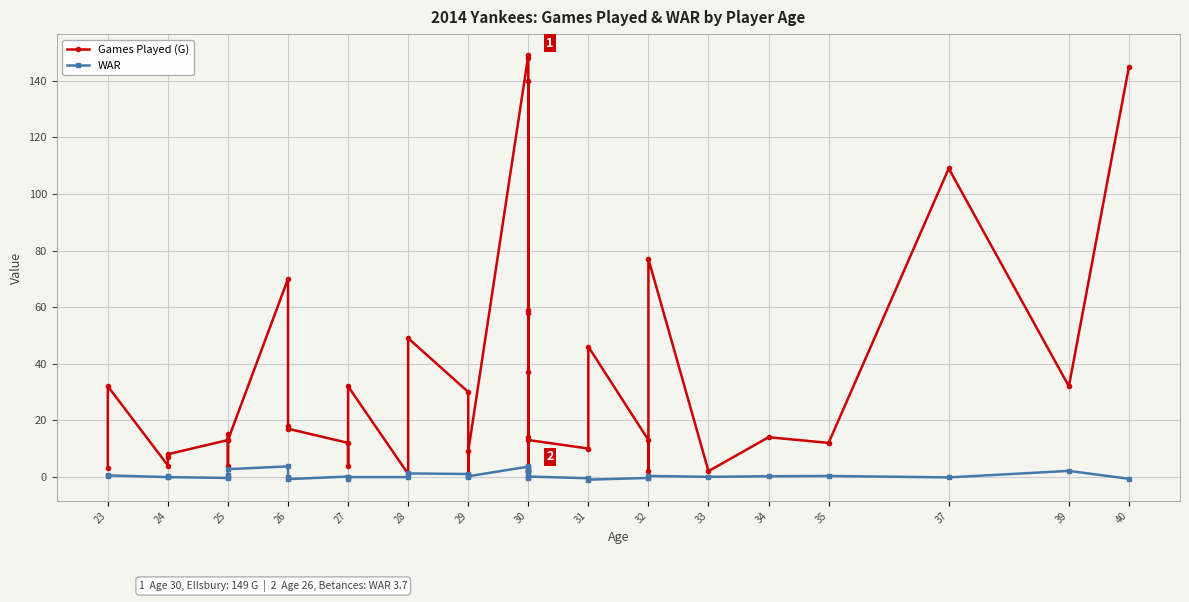

Which series has the widest spread of values?

Games Played (G)